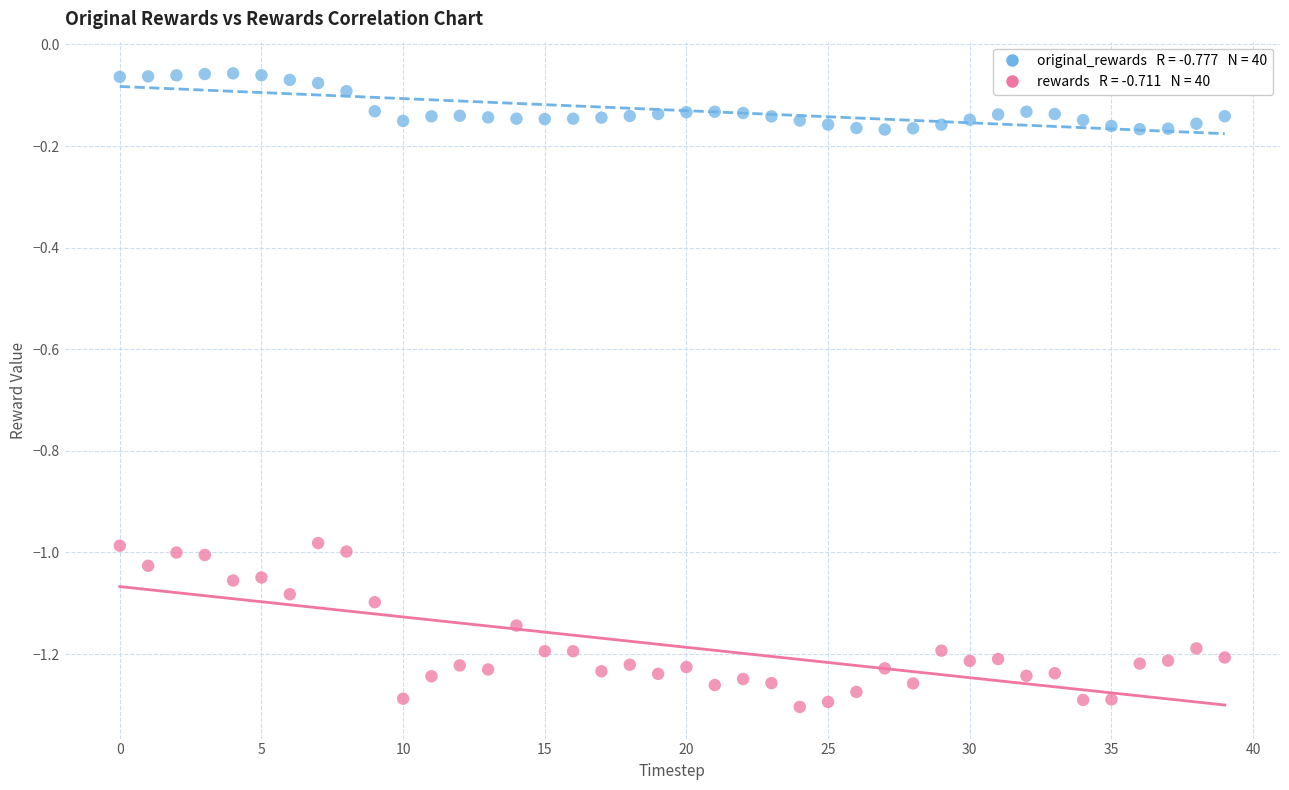

Across all data points, what is the range of Y values (max minus min)?

1.2